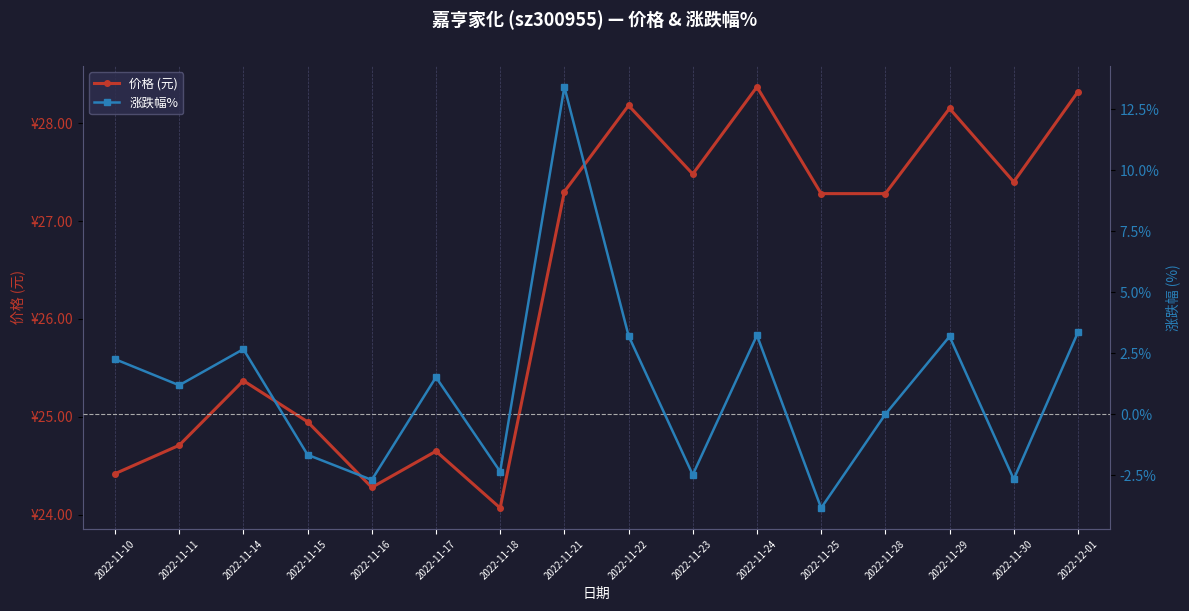

What is the sum of the 价格 (元) values at 2022-11-18 and 2022-11-16?

48.4